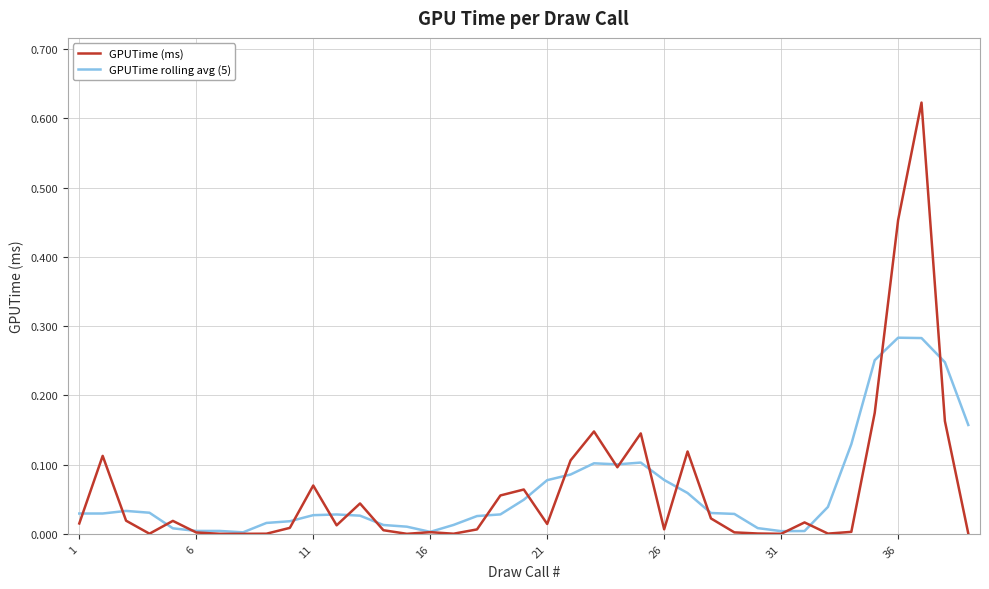

How many lines are shown in the chart?

2